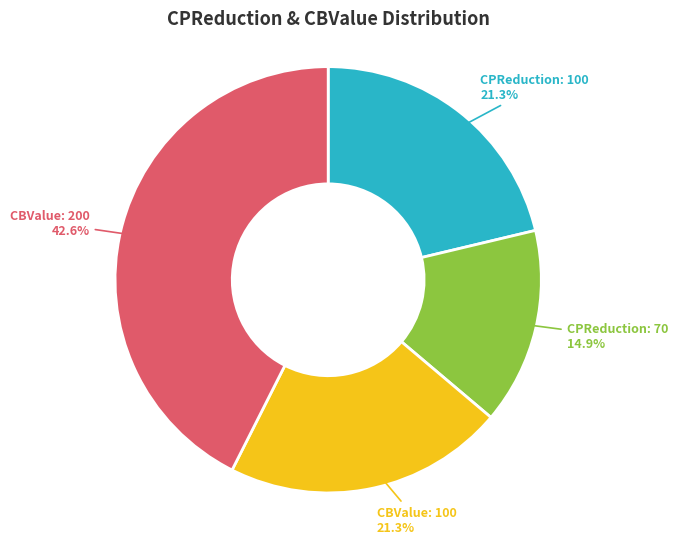

How many slices are in this pie chart?

4